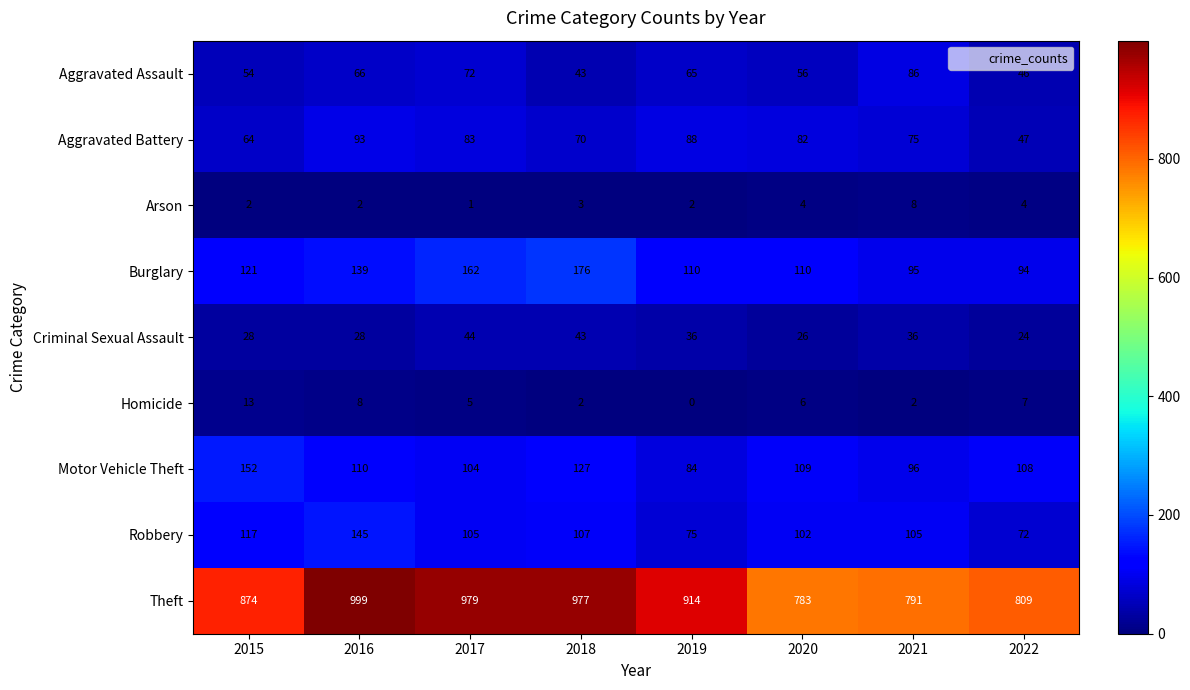

Which series has the largest total across all categories?

Theft